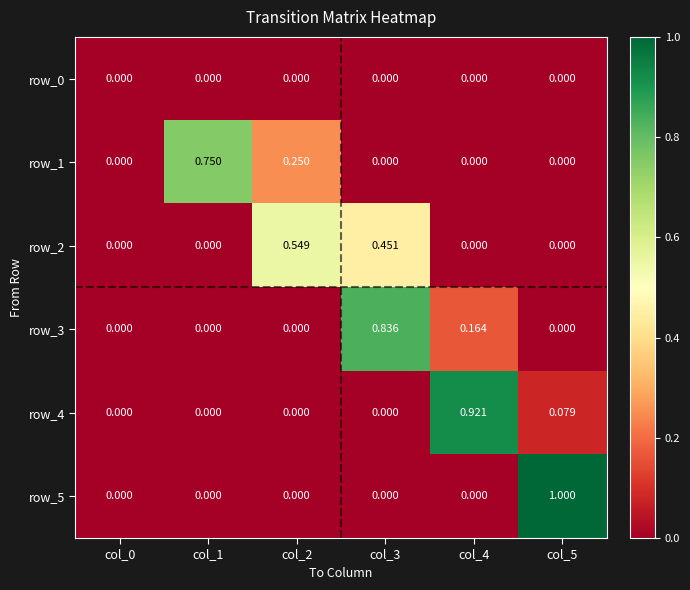

Is the value of row_3 at col_1 greater than the value of row_5 at col_5?

No